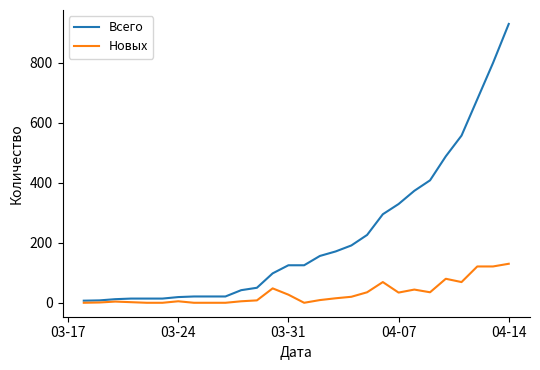

What is the greatest value displayed?

929